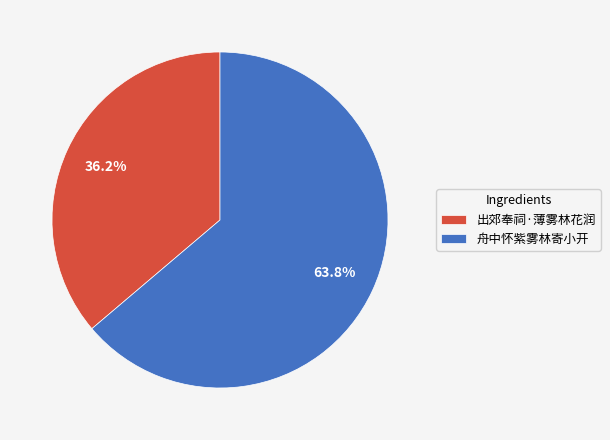

Is it true that 出郊奉祠·薄雾林花润 is 36% of the pie?

True